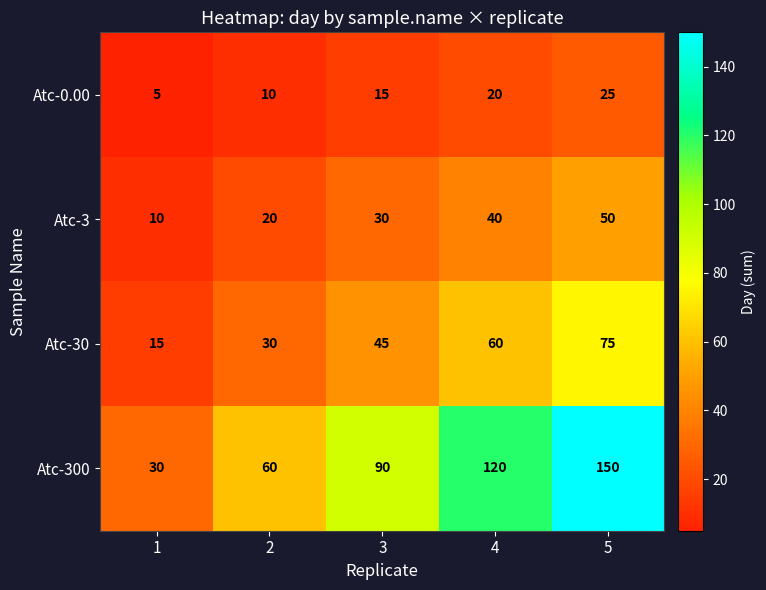

What value does the Atc-300 series have at 1?

30